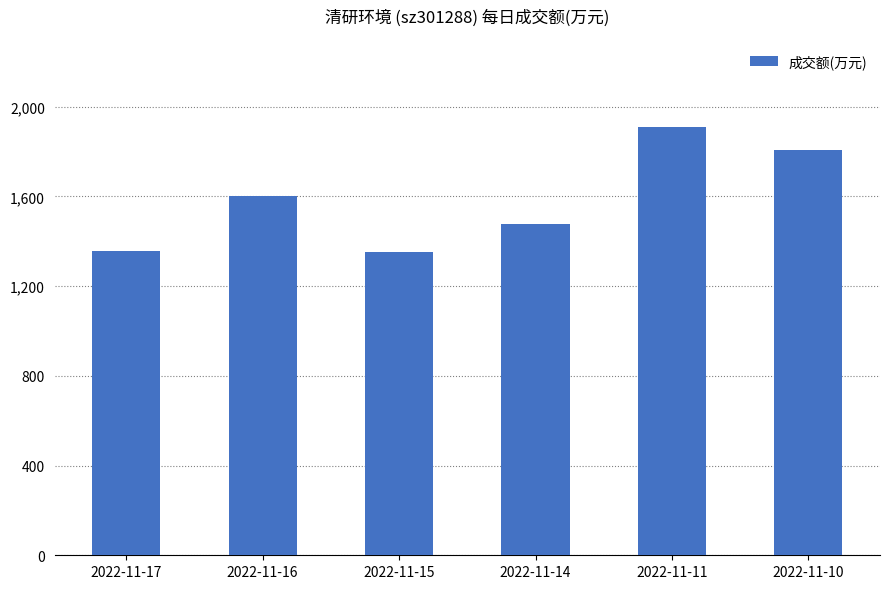

How many bars are there in total?

6